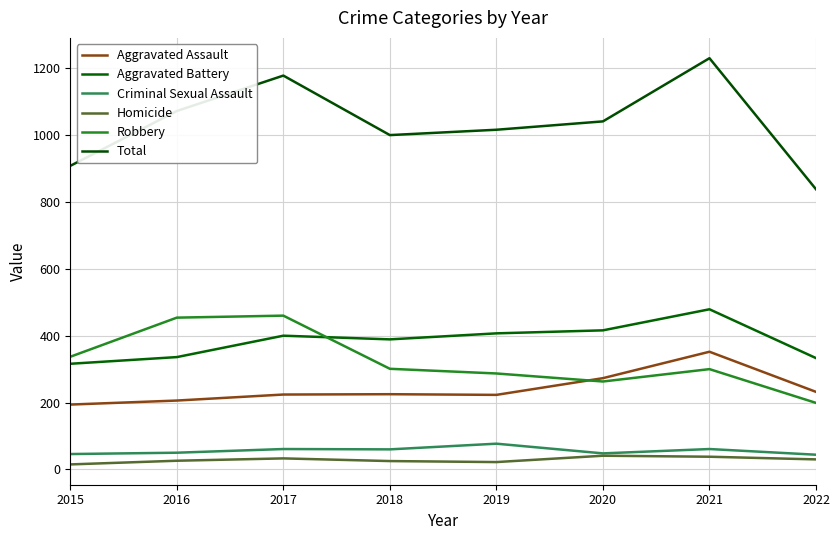

What is the value of the Homicide point at the 7th from the left?

38